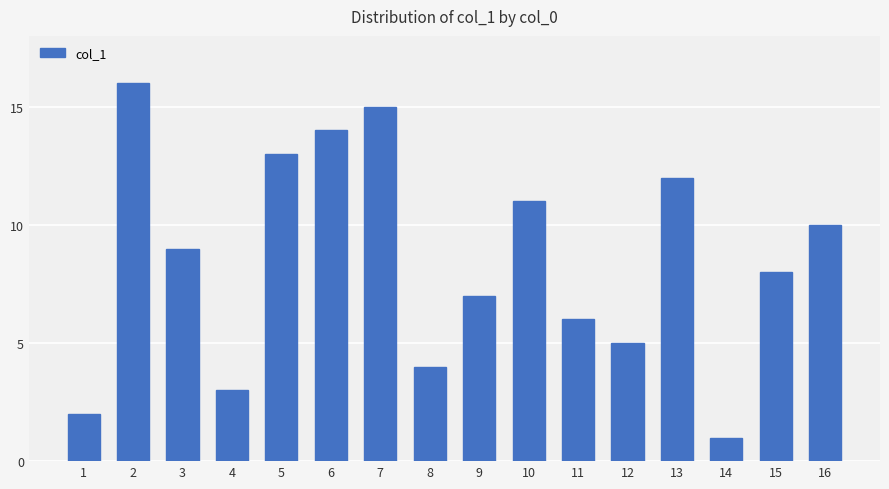

List the labels in order of value, smallest first.

14, 1, 4, 8, 12, 11, 9, 15, 3, 16, 10, 13, 5, 6, 7, 2